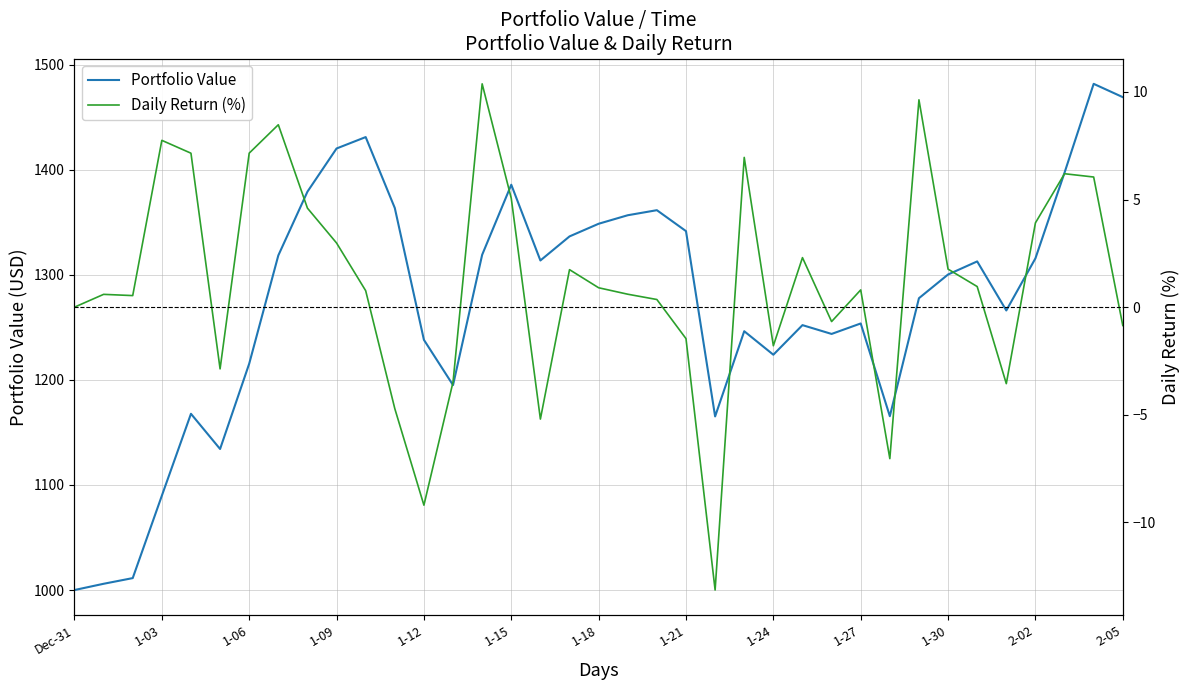

What position from the left is 14?

15